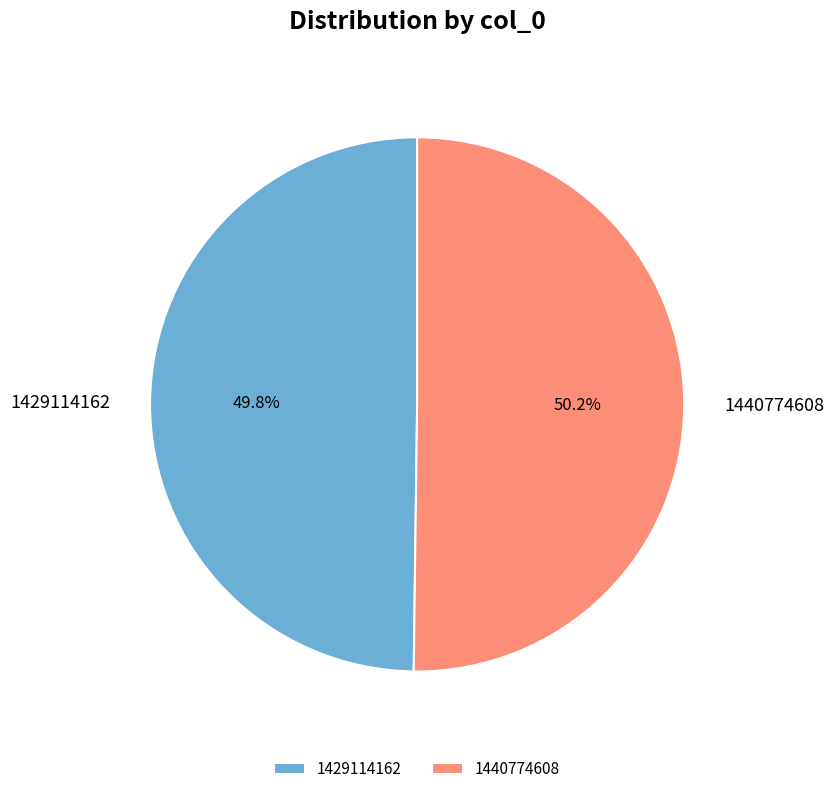

What percentage is NOT represented by 1440774608?

49.8%